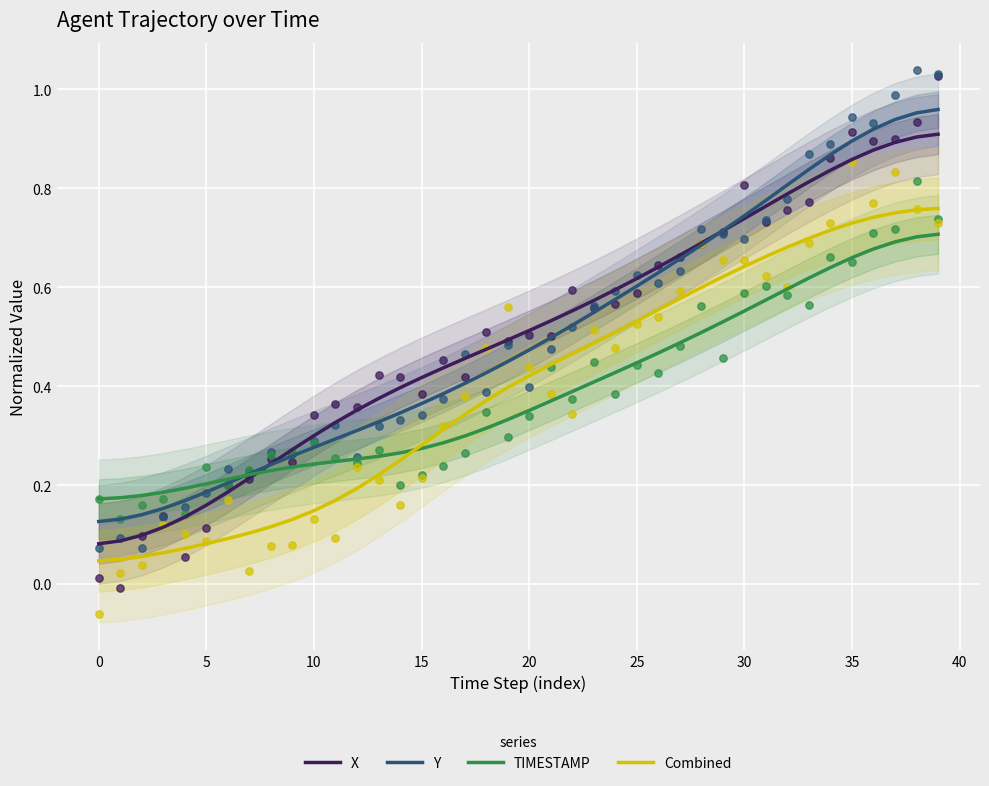

The value of TIMESTAMP at 10 is 0.4. True or false?

False